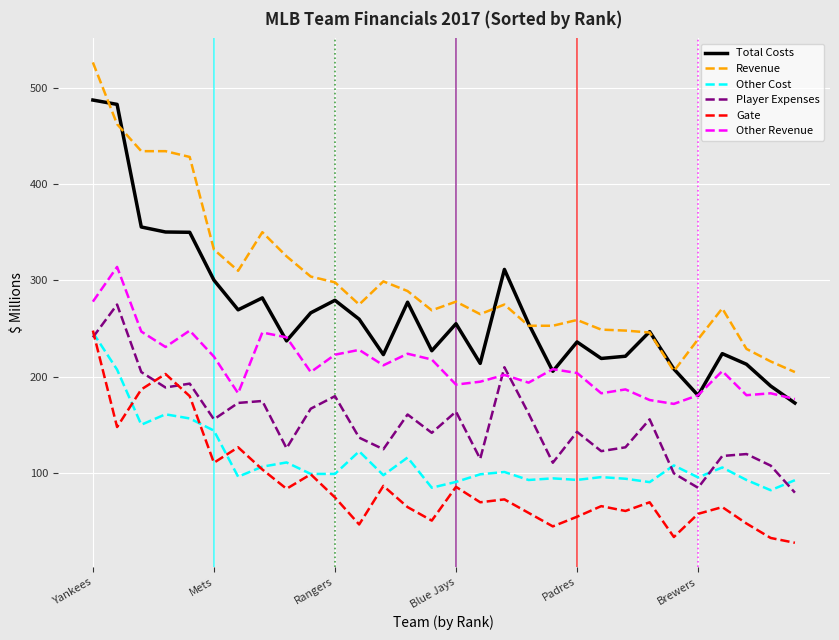

Which series has the widest spread of values?

Revenue